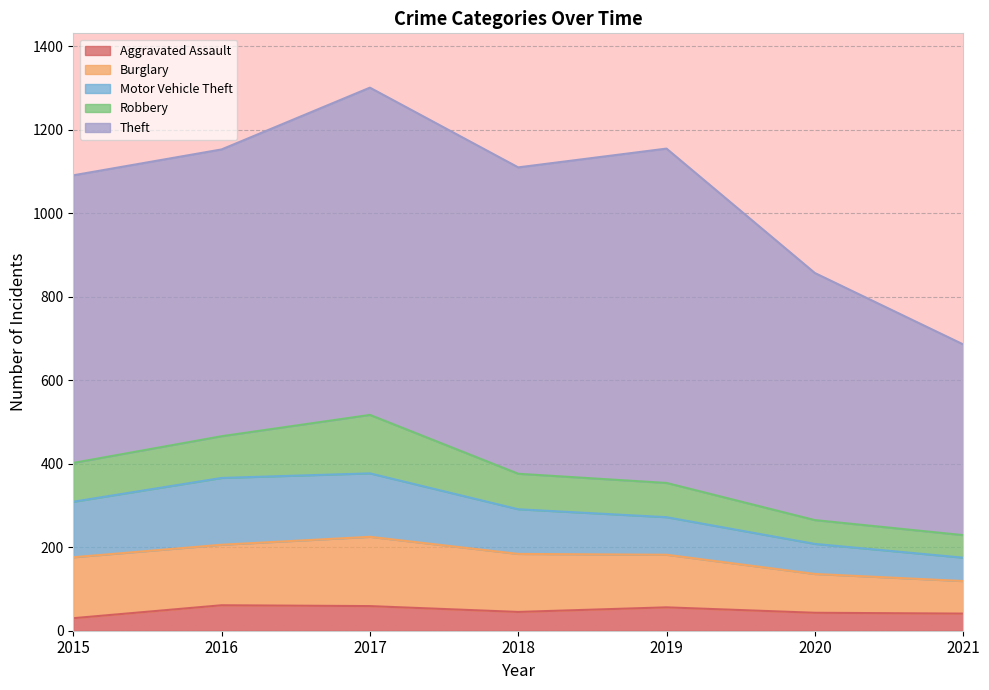

How many categories are shown in the chart?

7